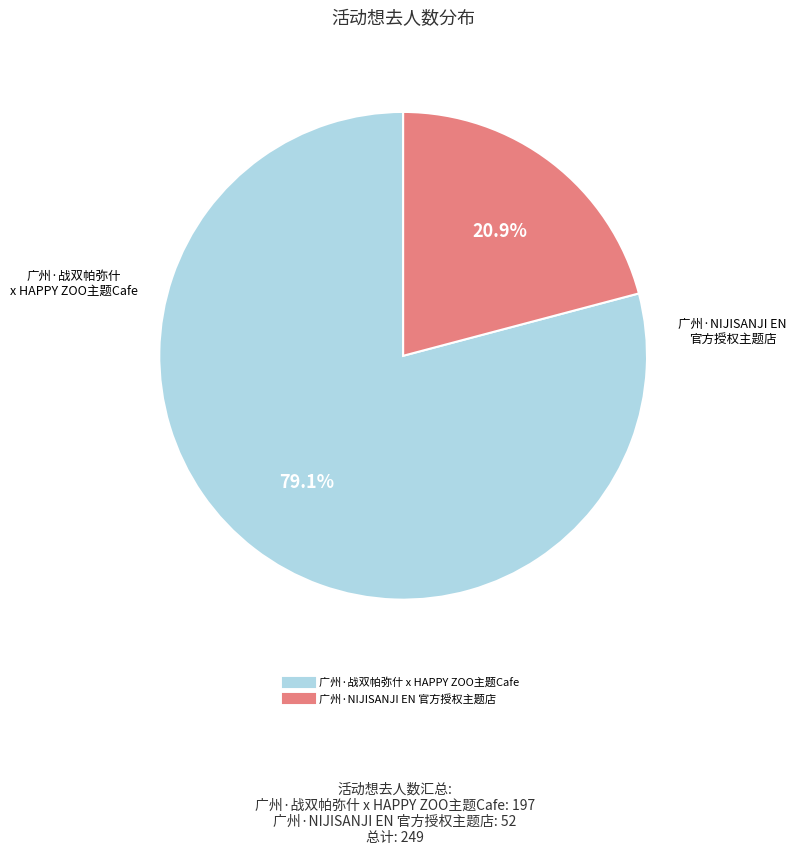

Rank the categories by value from lowest to highest.

广州·NIJISANJI EN 官方授权主题店, 广州·战双帕弥什 x HAPPY ZOO主题Cafe